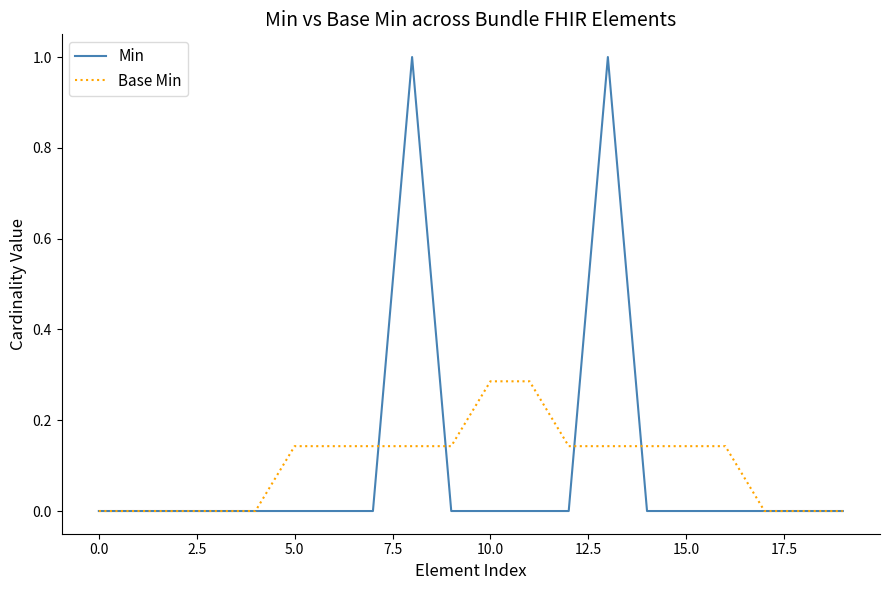

How many interior local peaks does the Min series have?

2